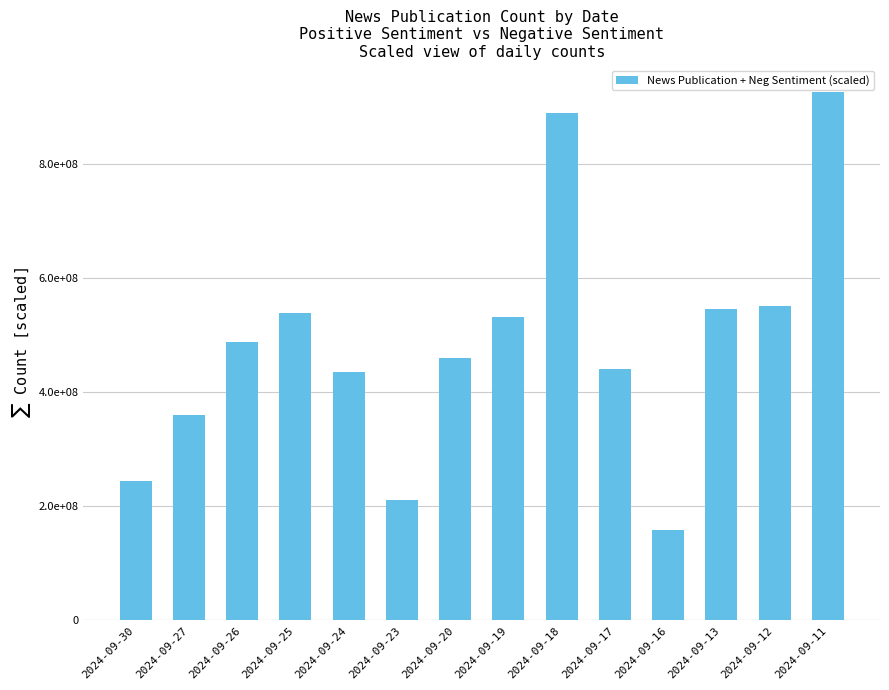

At which label does the data first exceed 488000000?

2024-09-25